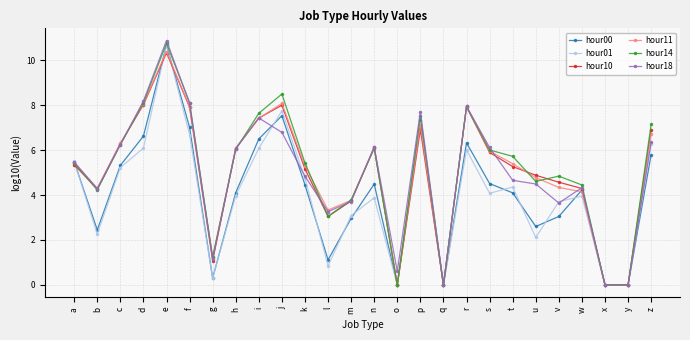

Which series ends up on top after the final intersection of hour01 and hour14?

hour14